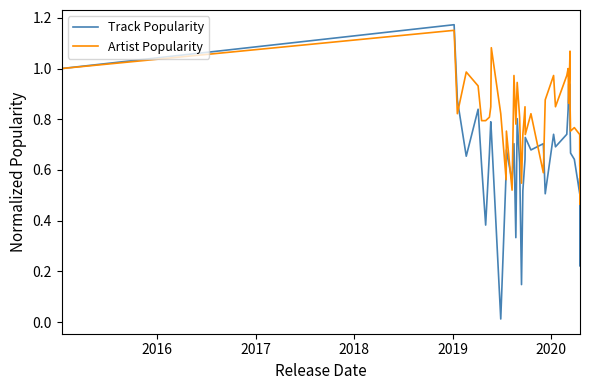

True or false: Track Popularity has a value of 1.1 at 9.

False